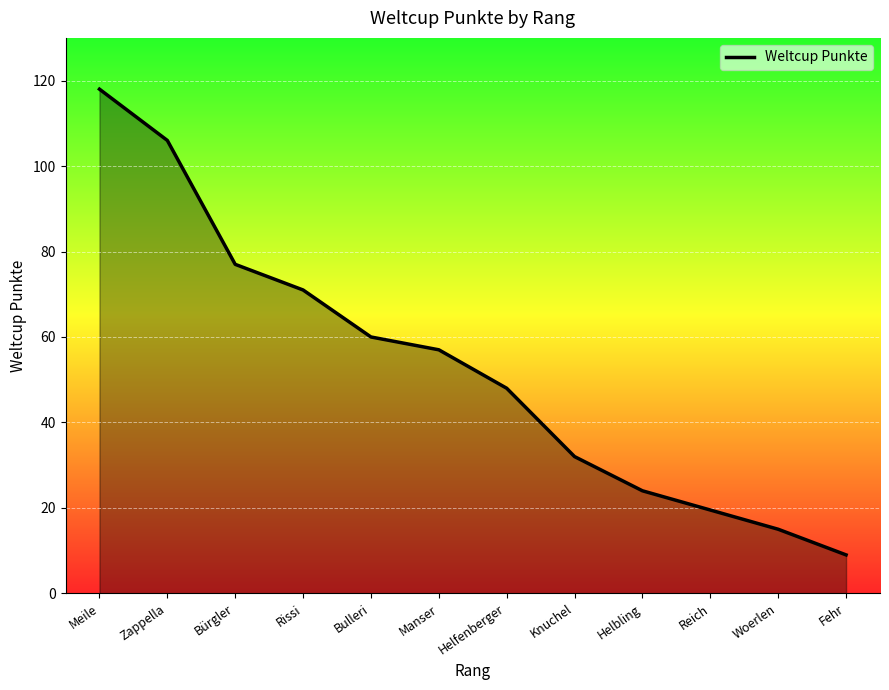

Read the value at Helfenberger.

48